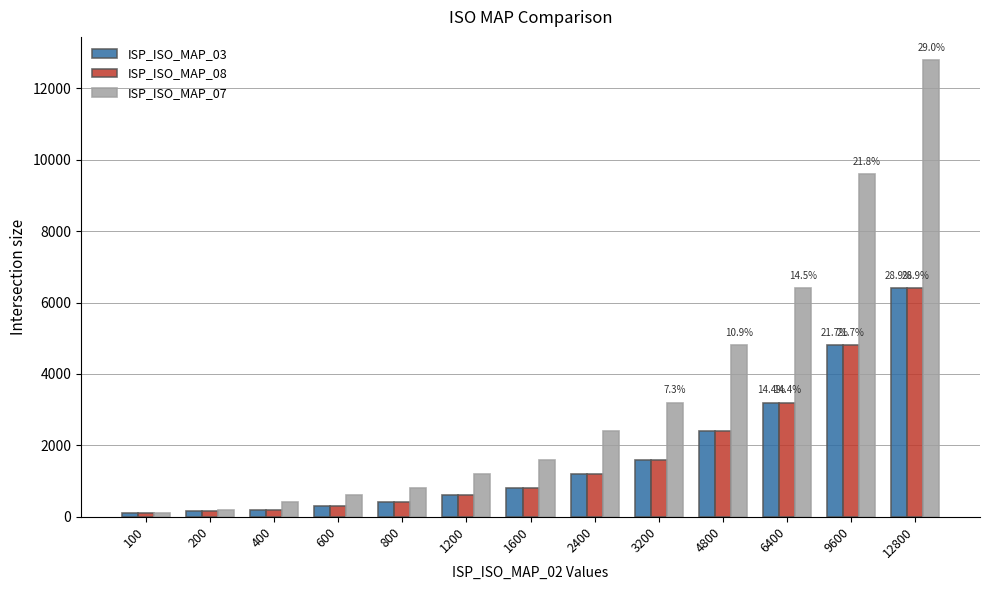

What is the difference between the maximum and minimum values in the ISP_ISO_MAP_07 series?

12700